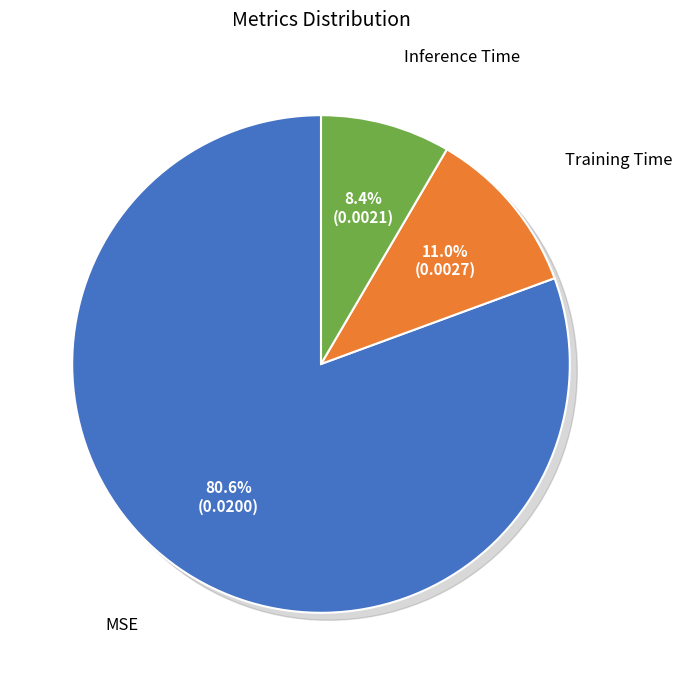

Rank the categories by value from lowest to highest.

Inference Time, Training Time, MSE